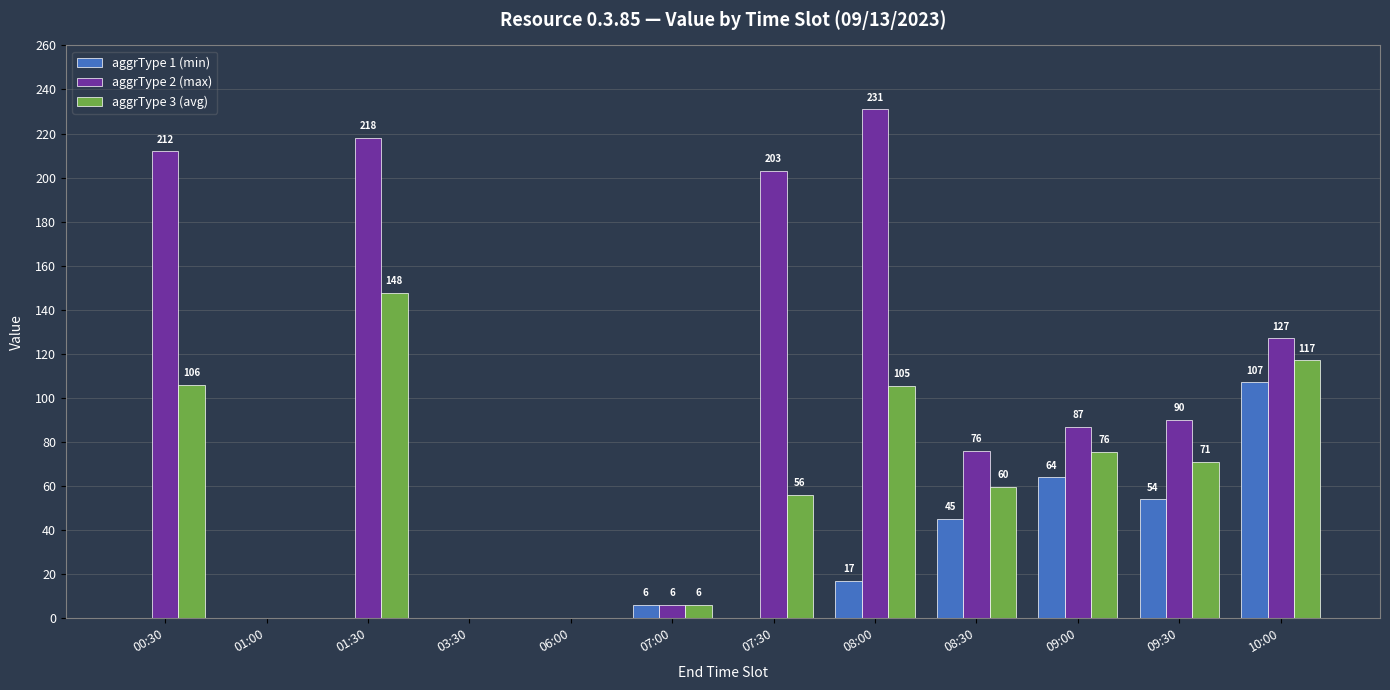

Which category has the highest value in the aggrType 3 (avg) series?

01:30